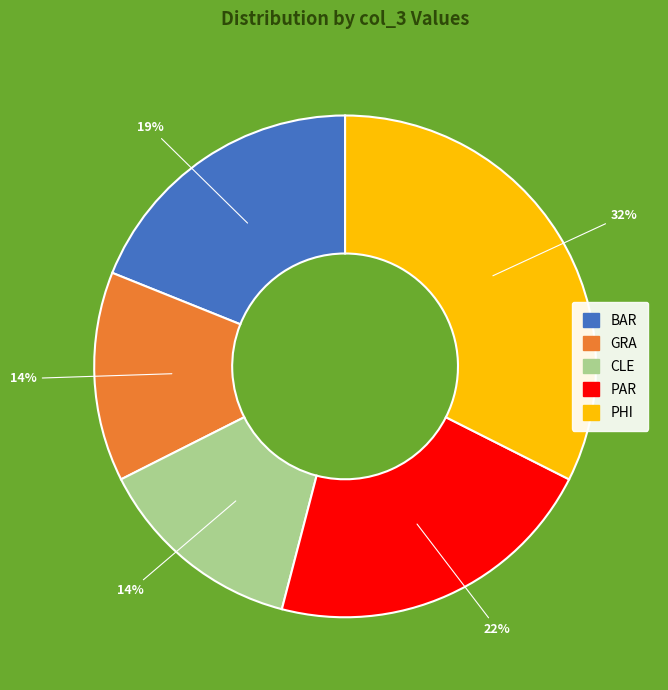

Do PHI and GRA together represent more than half of the pie?

No